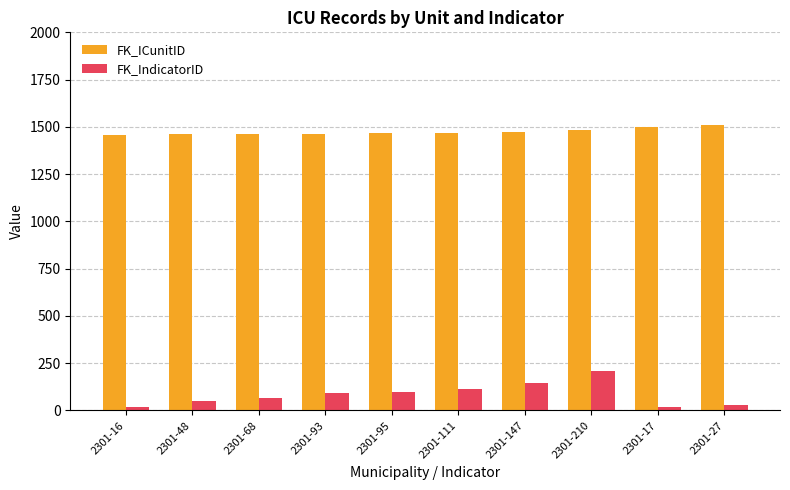

What is the greatest value displayed?

1511